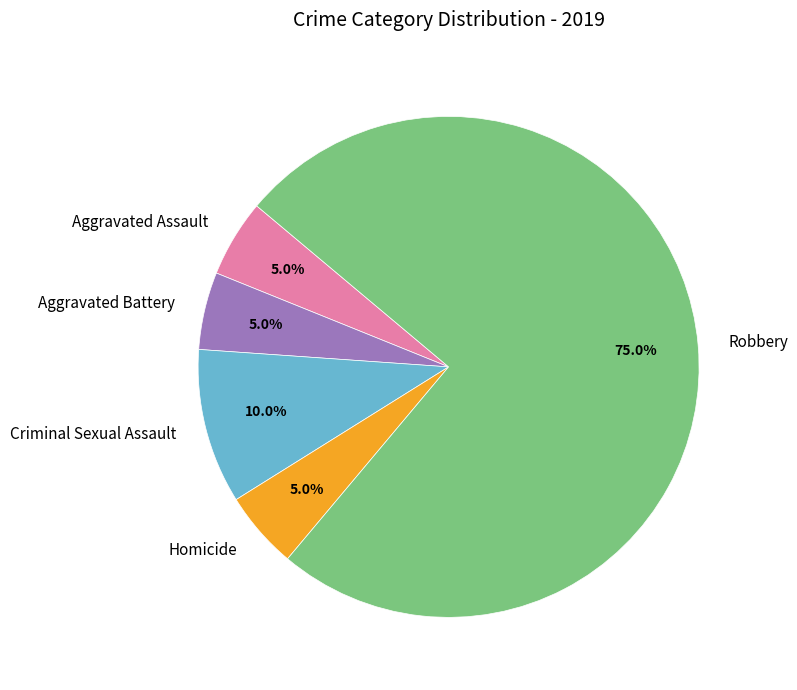

What is the ratio of the value at Homicide to the value at Criminal Sexual Assault?

0.5